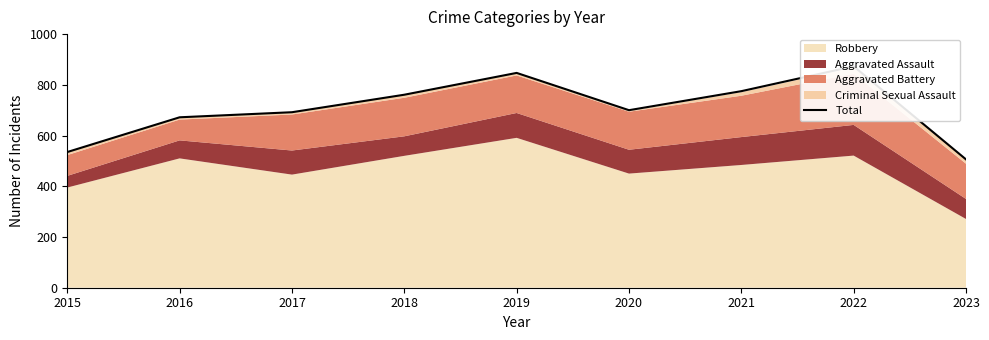

How many interior local peaks (higher than both neighbors) does the data have?

2